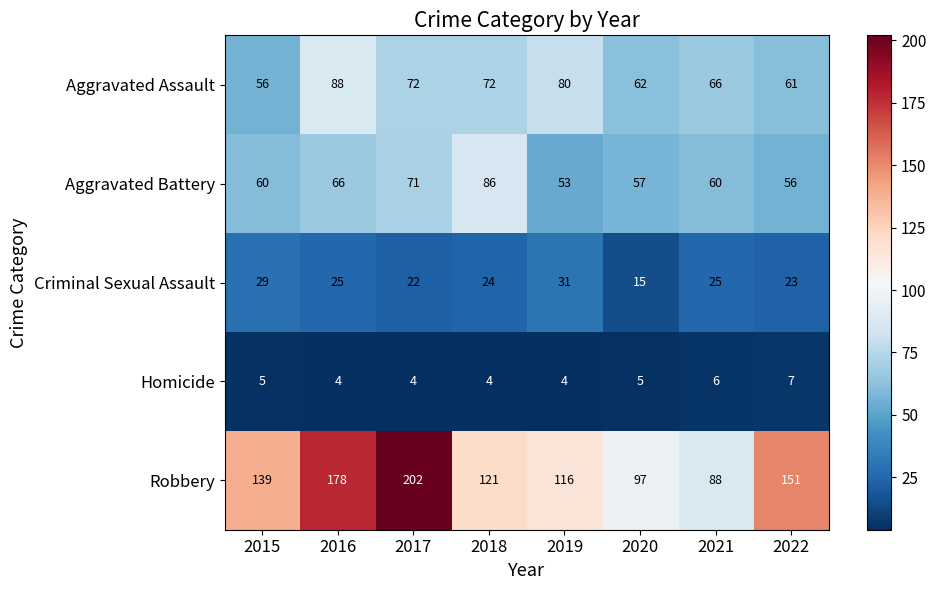

At 2019, list the series in order from largest to smallest.

Robbery, Aggravated Assault, Aggravated Battery, Criminal Sexual Assault, Homicide